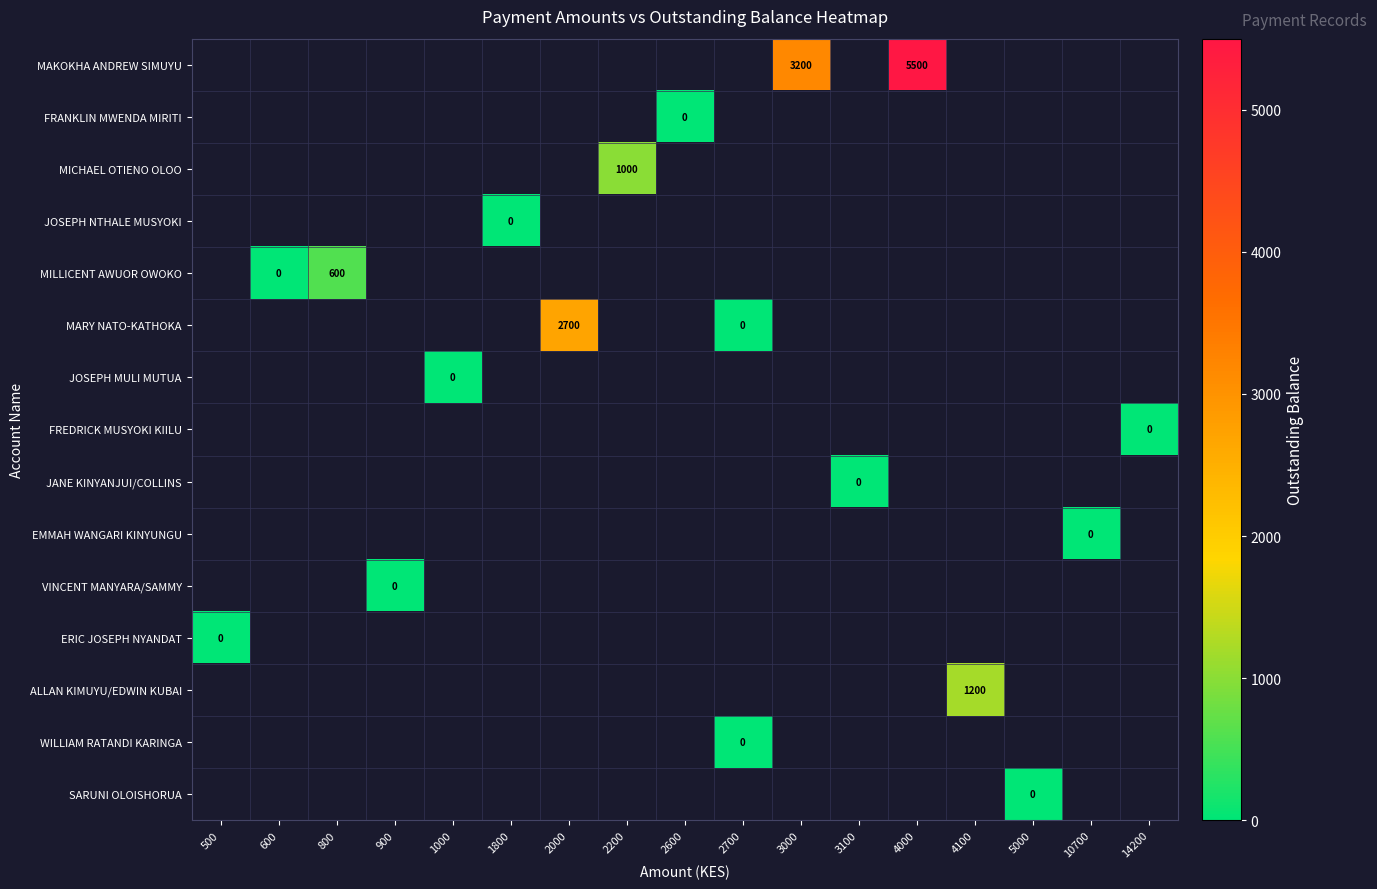

Rank the categories by EMMAH WANGARI KINYUNGU value from lowest to highest.

500, 600, 800, 900, 1000, 1800, 2000, 2200, 2600, 2700, 3000, 3100, 4000, 4100, 5000, 10700, 14200